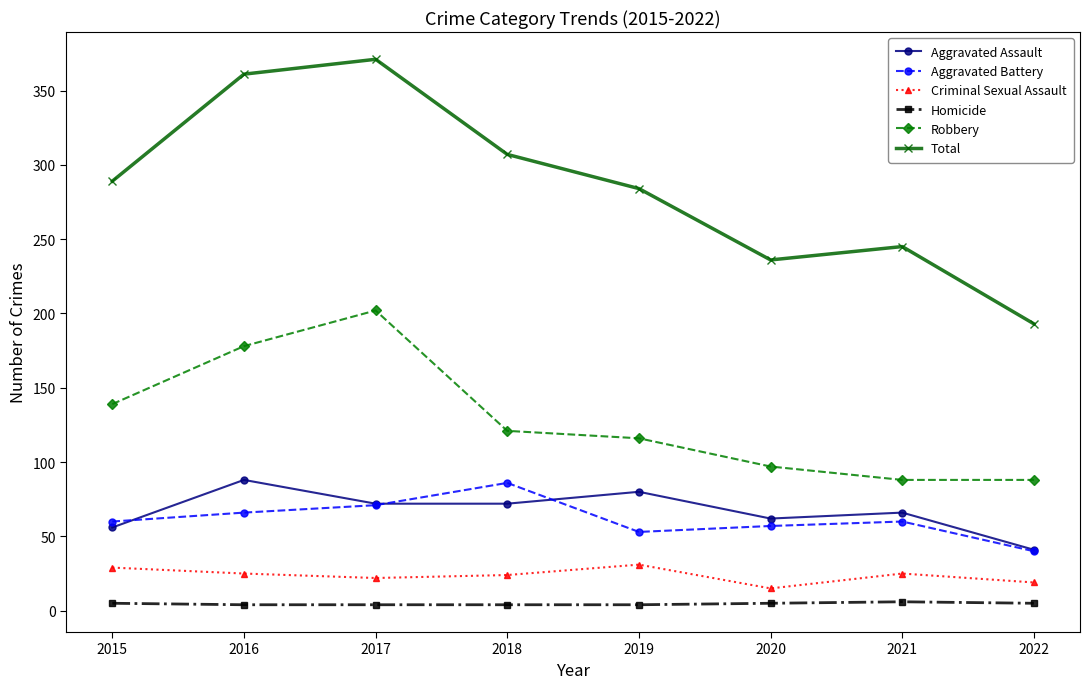

True or false: Aggravated Assault and Total intersect in this chart.

False